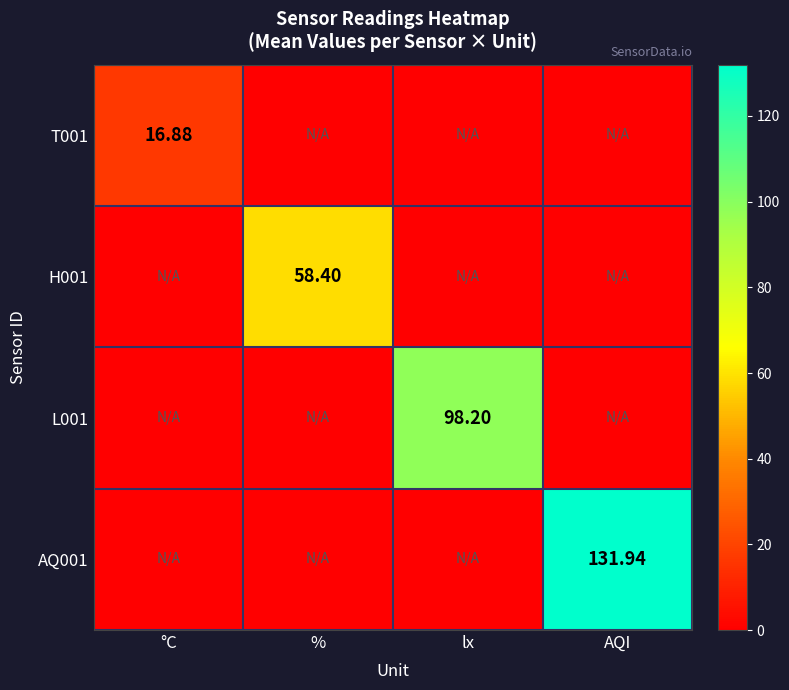

At which category does the chart reach its minimum across all series?

%